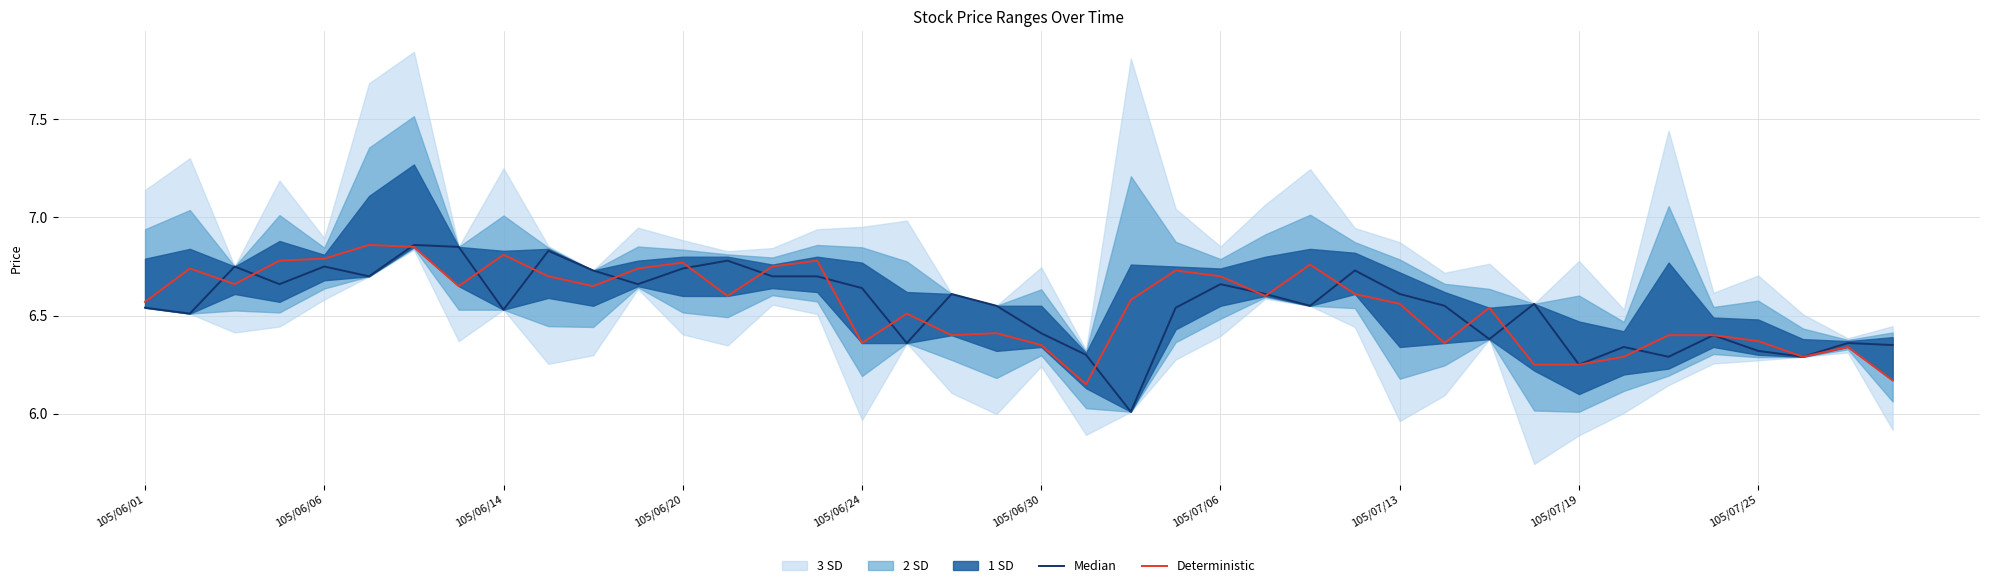

Which has a higher value, 14 or 10?

10